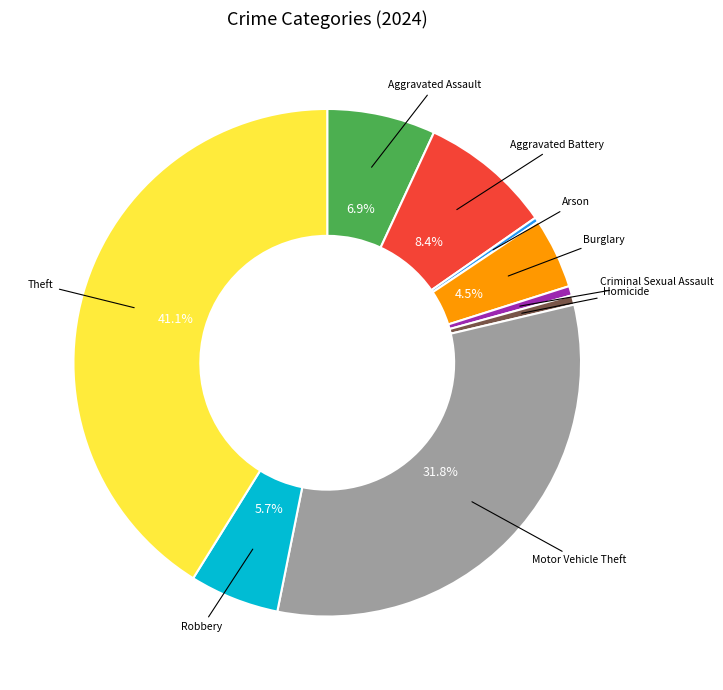

How many segments does this pie chart have?

9